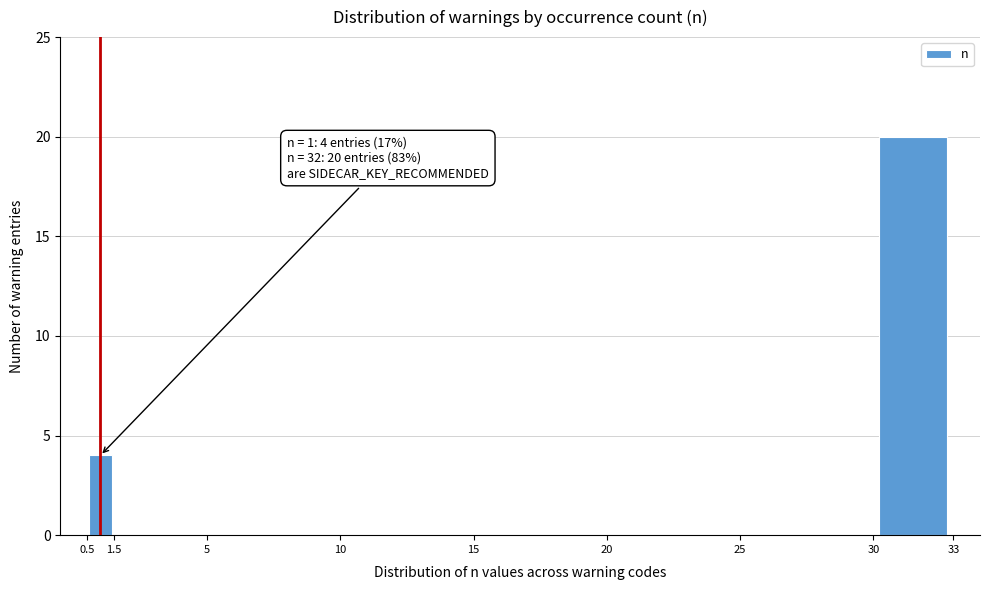

Over which range of the x-axis is the bar tallest?

30 to 33